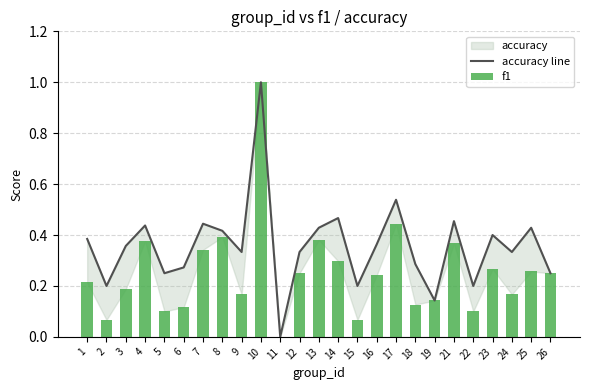

The accuracy line series shows 0.2 at 16. True or false?

False